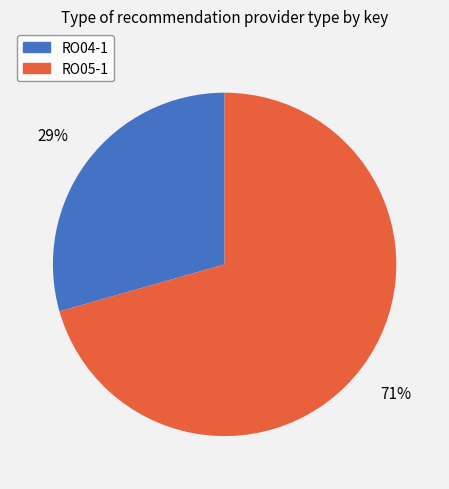

What percentage is the RO04-1 slice, to the nearest percent?

29%